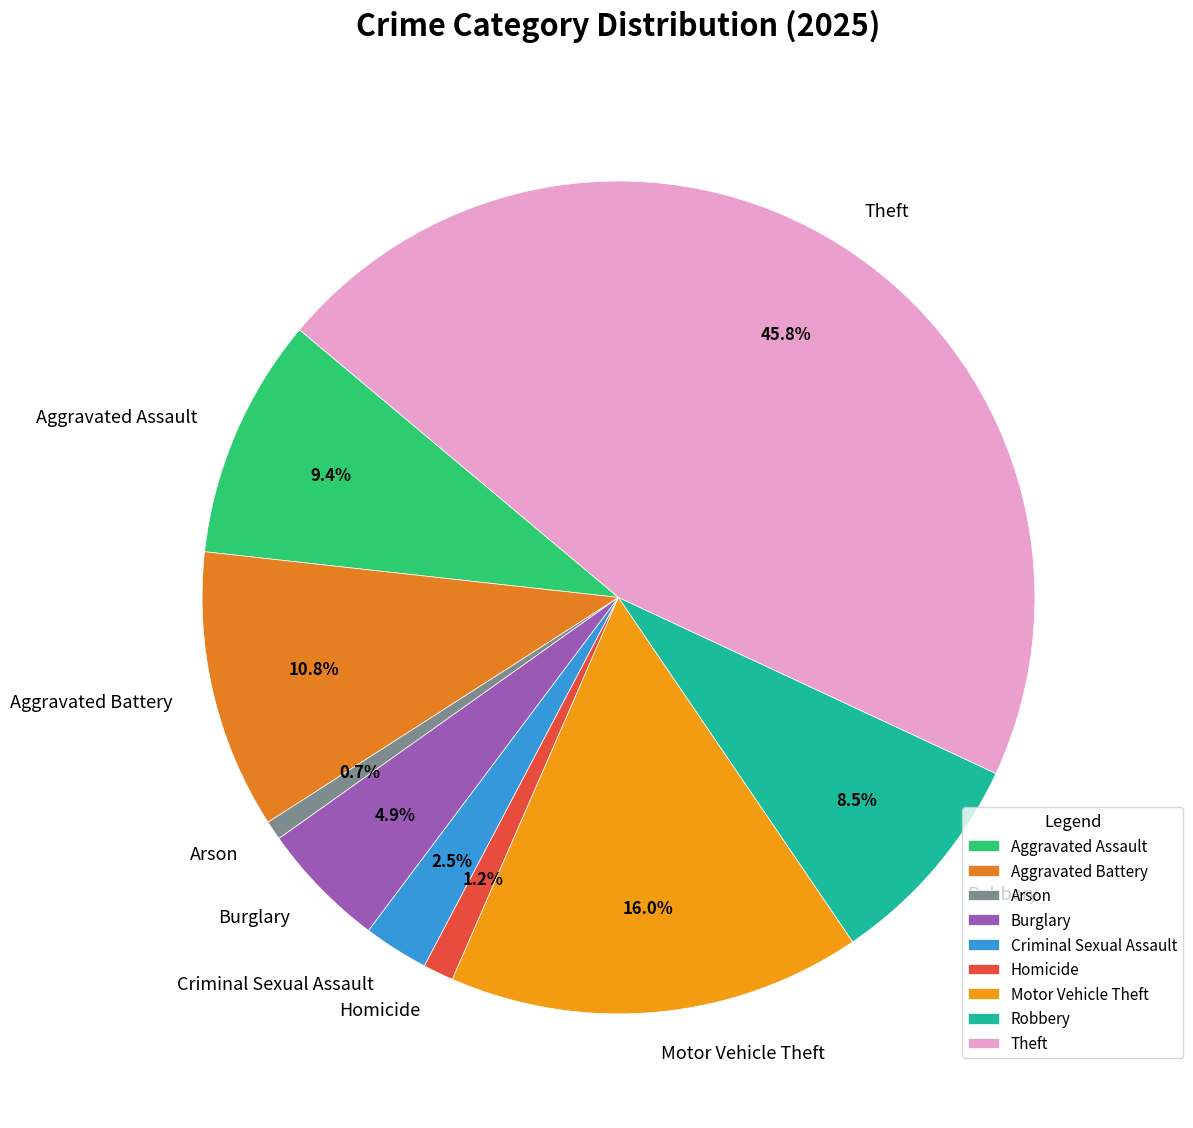

To the nearest percent, what is the difference between the largest and smallest slice percentages?

45%